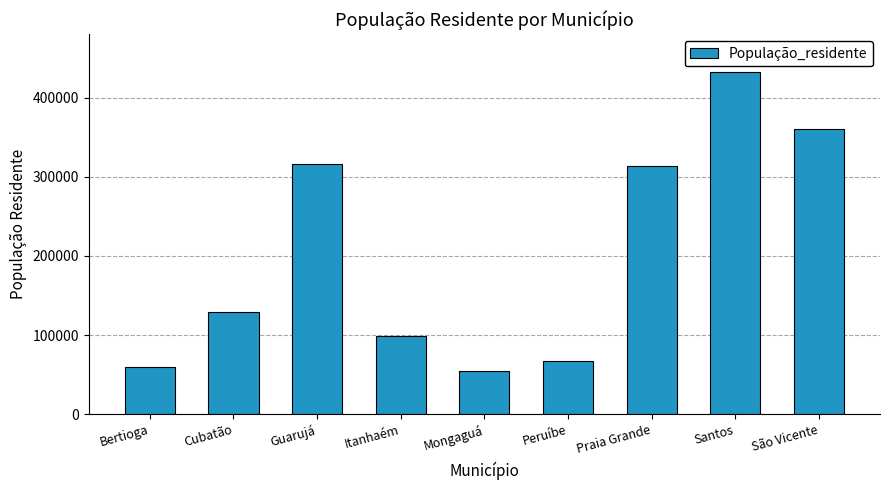

What is the label of the 7th bar from the left?

Praia Grande